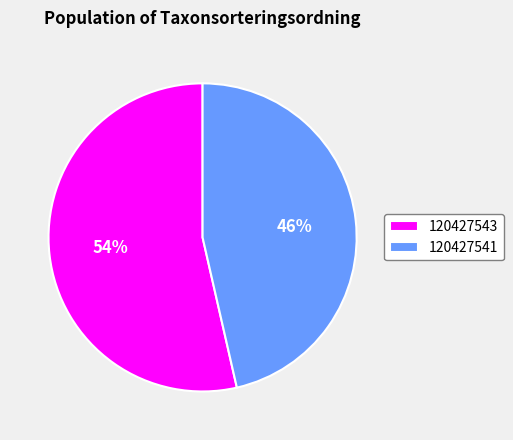

Which category has the smallest portion of the pie?

120427541